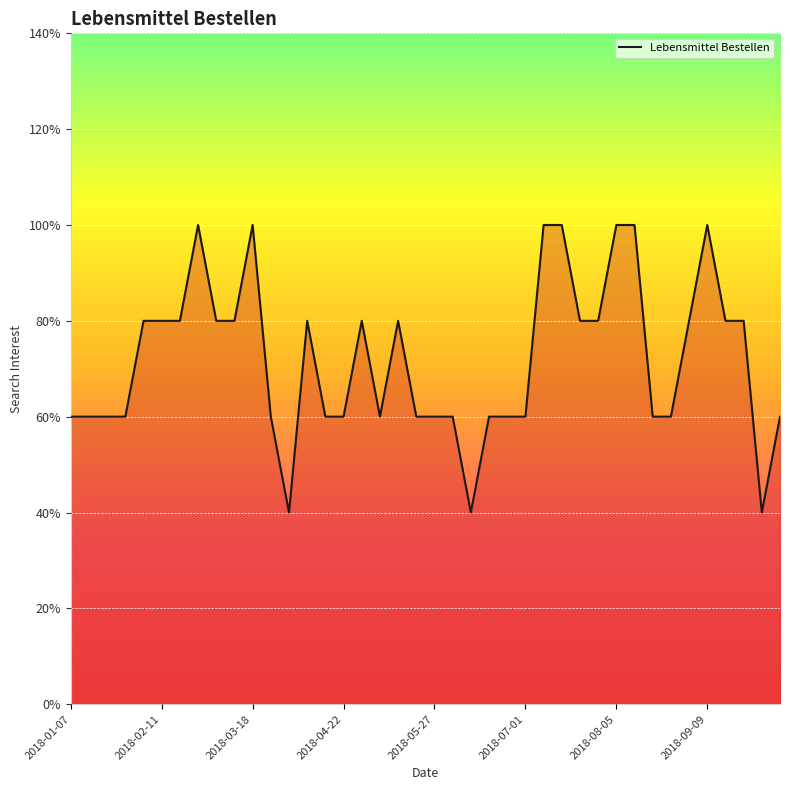

Does the chart have visible grid lines?

Yes